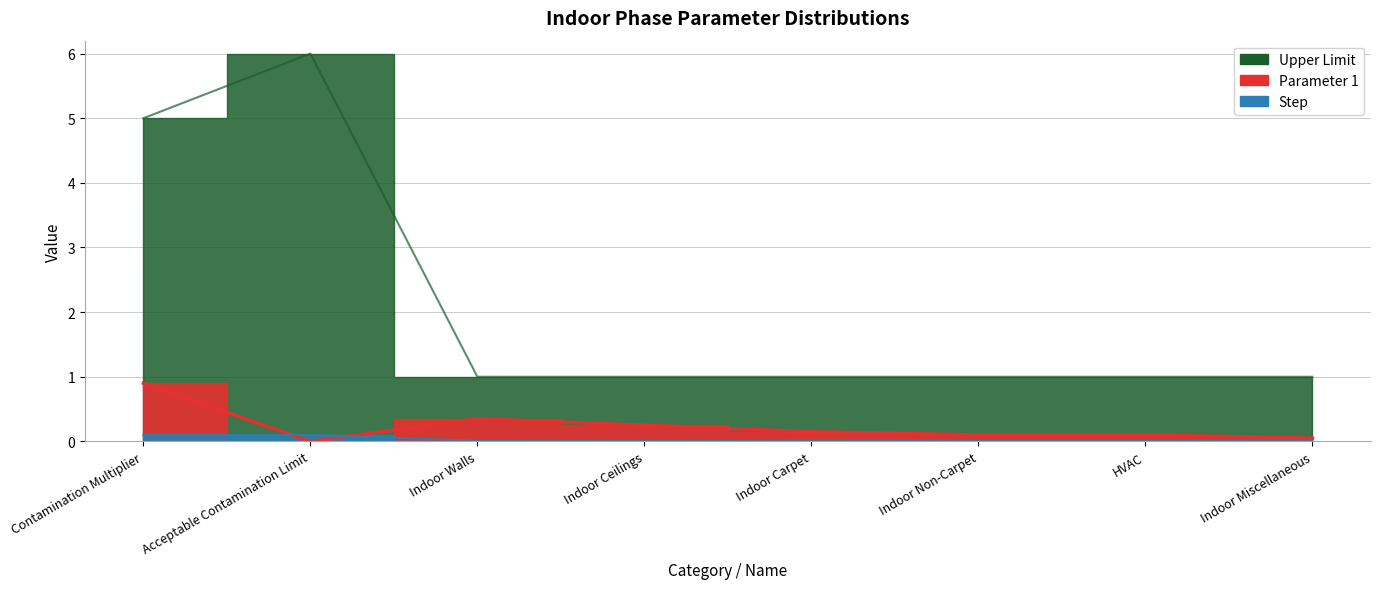

What is the average value of the Parameter 1 series?

0.2